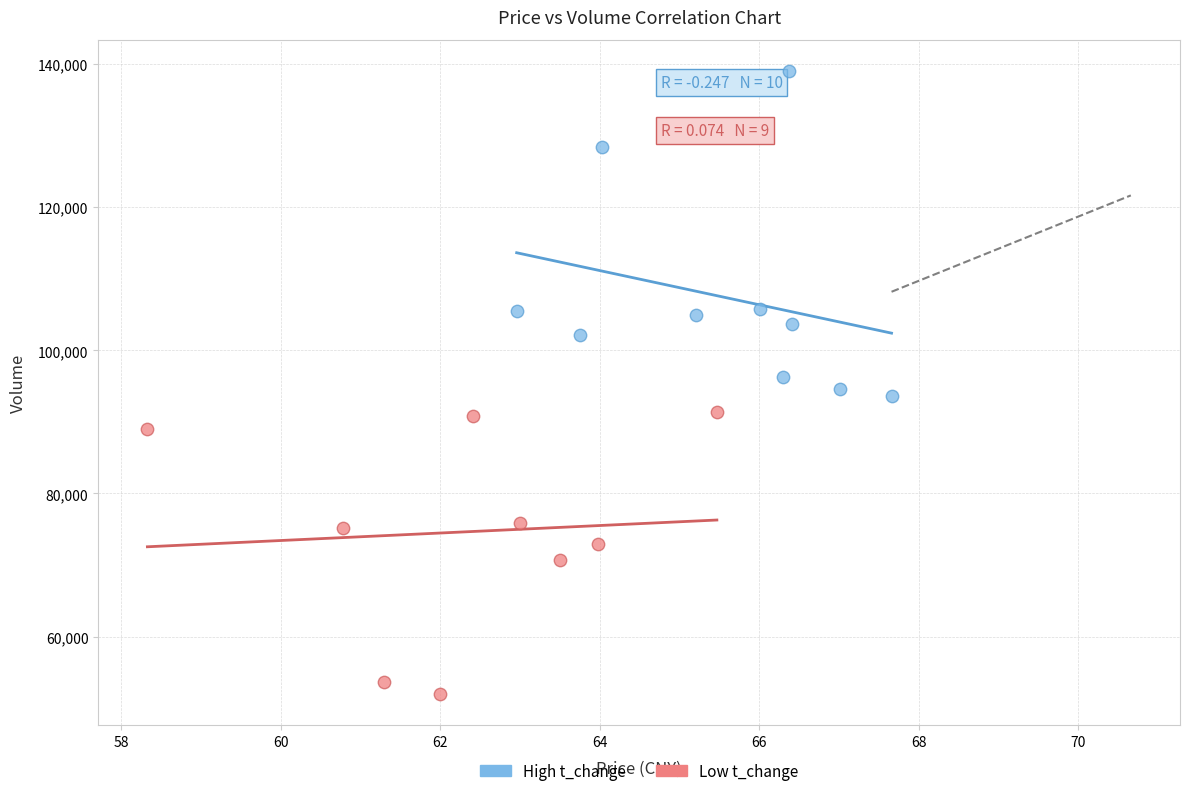

Which series contains the lowest Y value?

Low t_change